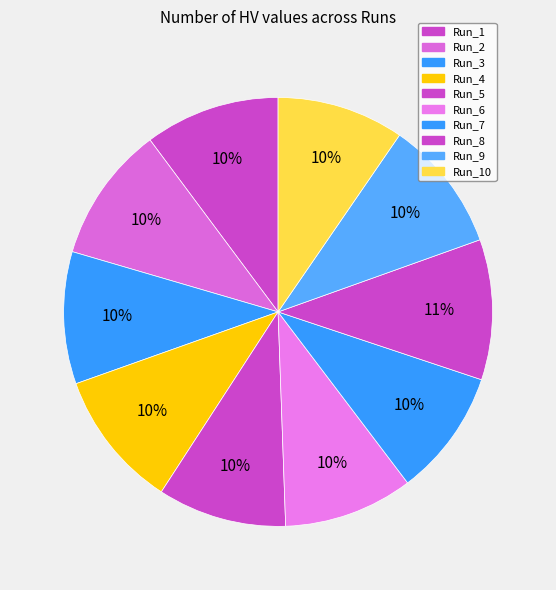

To the nearest percent, what percentage of the pie is Run_2?

10%